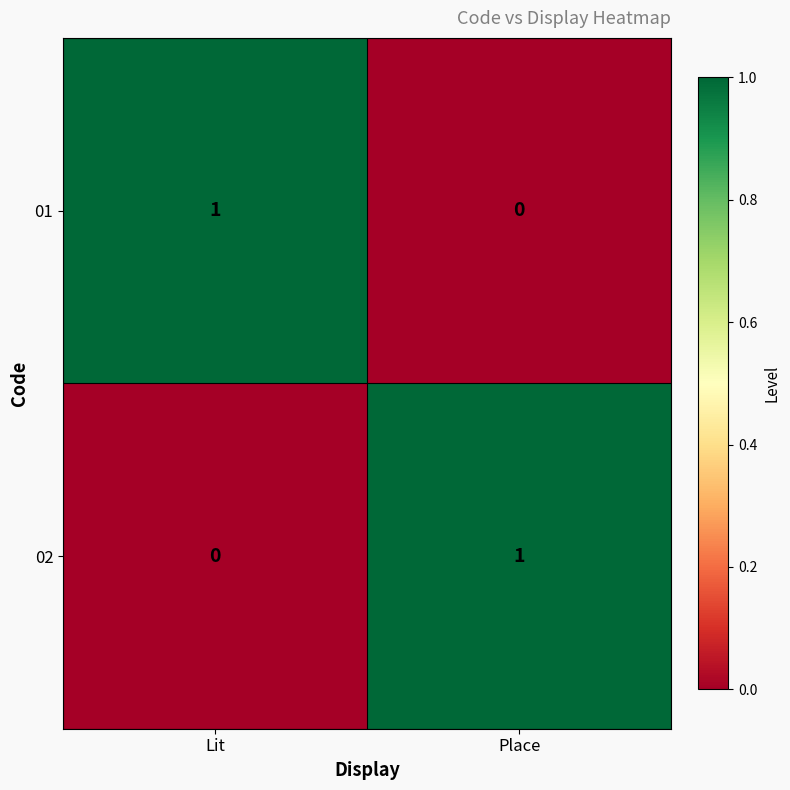

Is the value of 02 at Place greater than the value of 01 at Place?

Yes